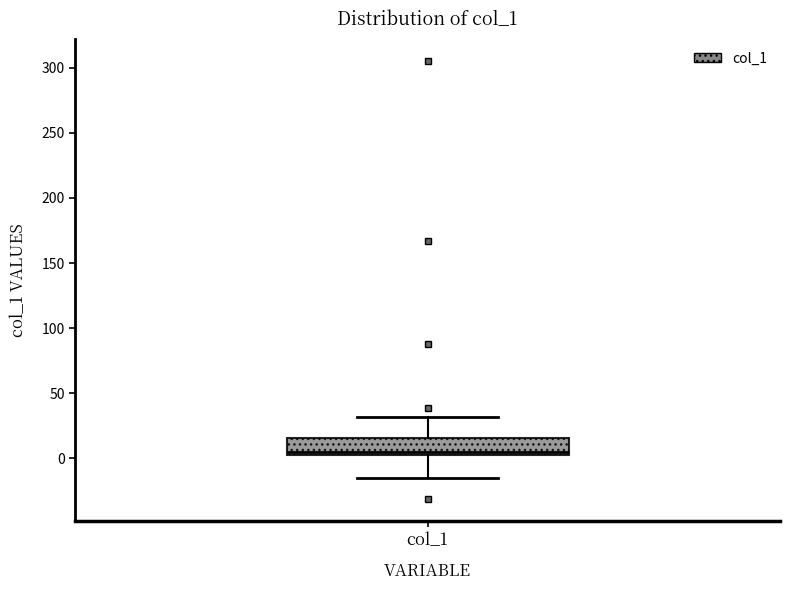

Where does the upper whisker of the box for col_1 end on the y-axis? The values are not printed on the chart, so give them approximately, as read against the axis.

30